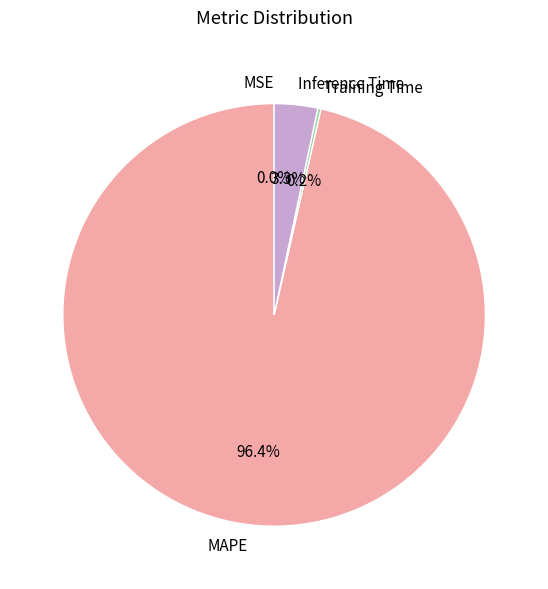

Which category has the biggest portion of the pie?

MAPE